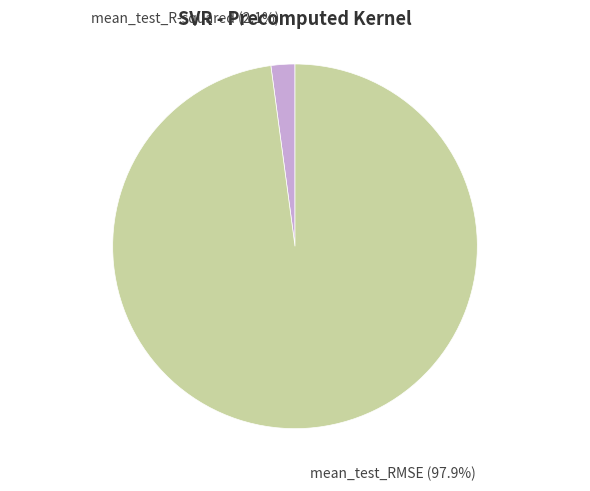

Is there any slice that represents more than half of the pie?

Yes